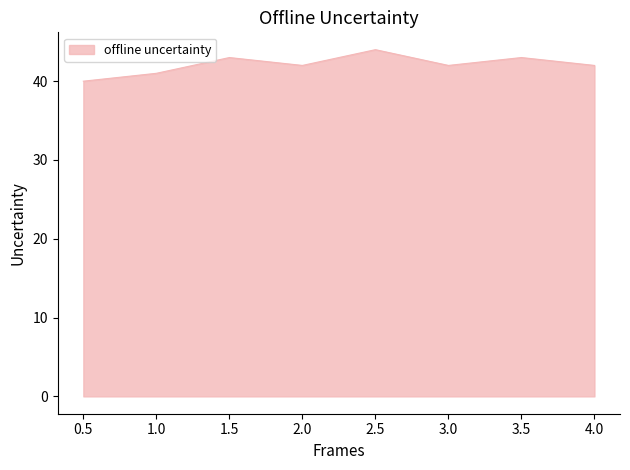

True or false: the data shows 58 at 3.5.

False